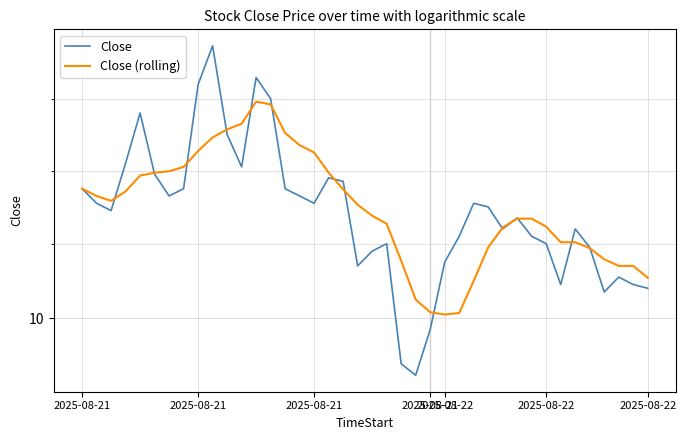

Which category has the highest value across all series?

9